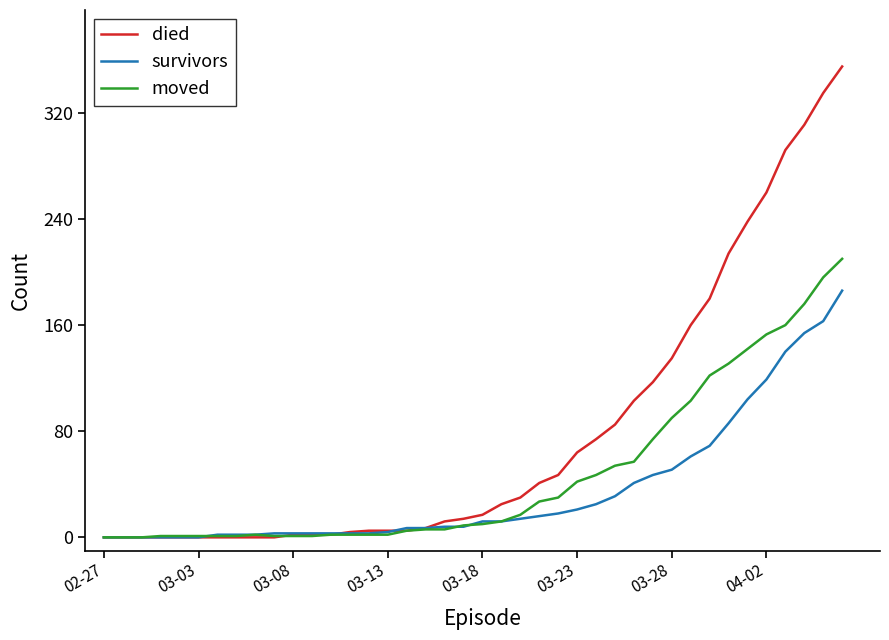

Rank the series by their maximum value, from lowest to highest.

survivors, moved, died